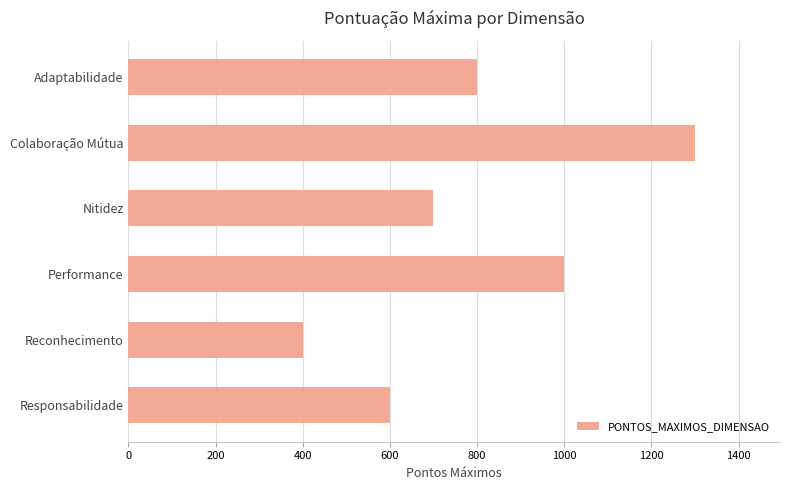

Between Responsabilidade and Adaptabilidade, which is larger?

Adaptabilidade